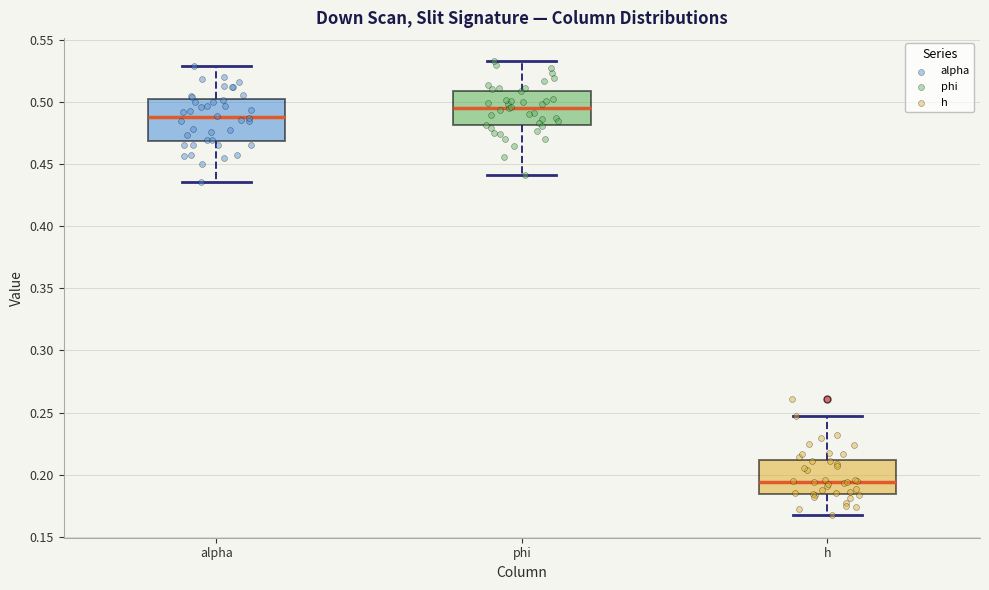

Which box is the tallest, from its lower edge to its upper edge?

alpha